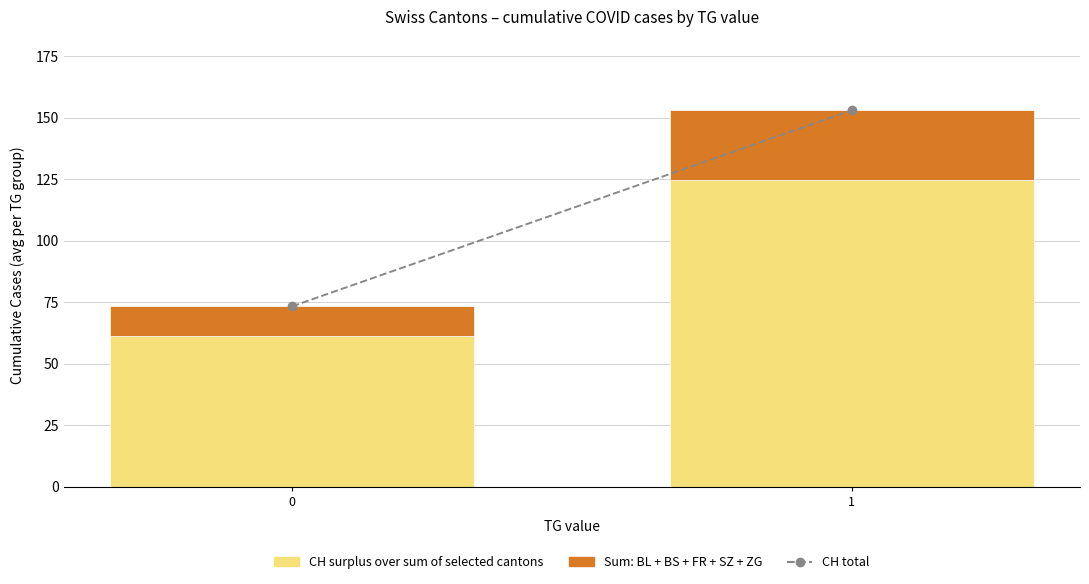

What is the total value across all series at 1?

153.0